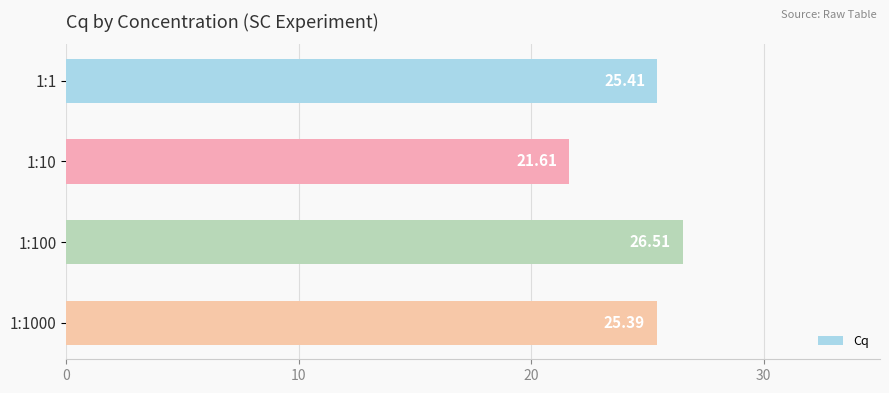

Rank the categories by value from highest to lowest.

1:100, 1:1, 1:1000, 1:10